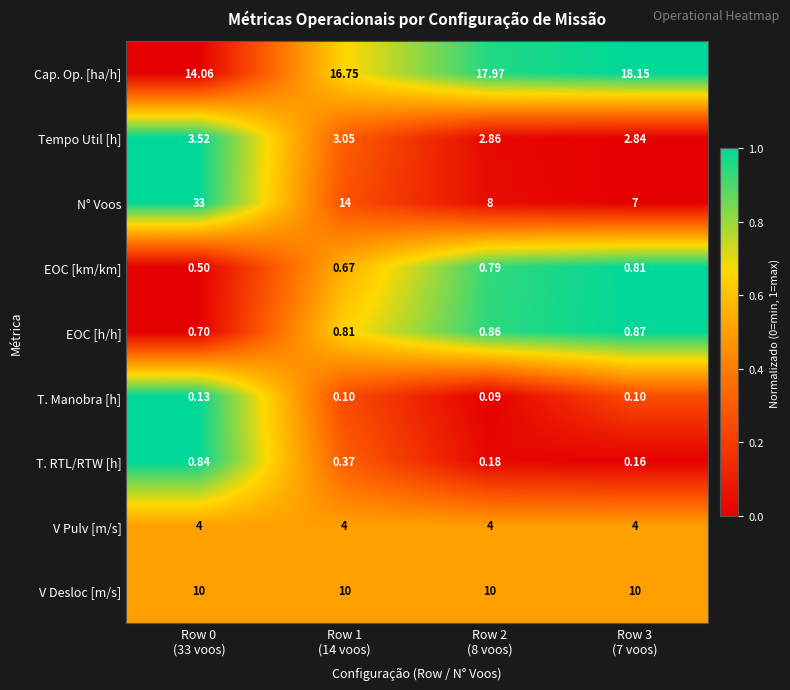

Rank the series by their maximum value, from highest to lowest.

N° Voos, Cap. Op. [ha/h], V Desloc [m/s], V Pulv [m/s], Tempo Util [h], EOC [h/h], T. RTL/RTW [h], EOC [km/km], T. Manobra [h]